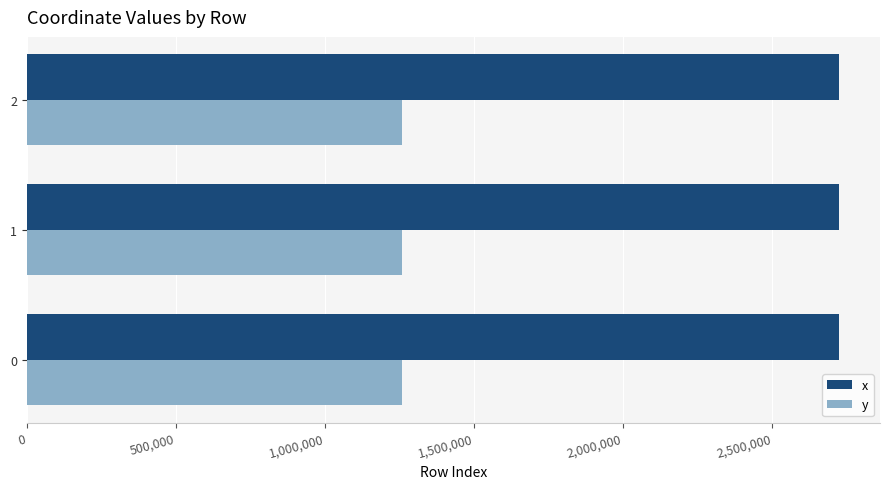

What is the average value of the y series?

1257987.9